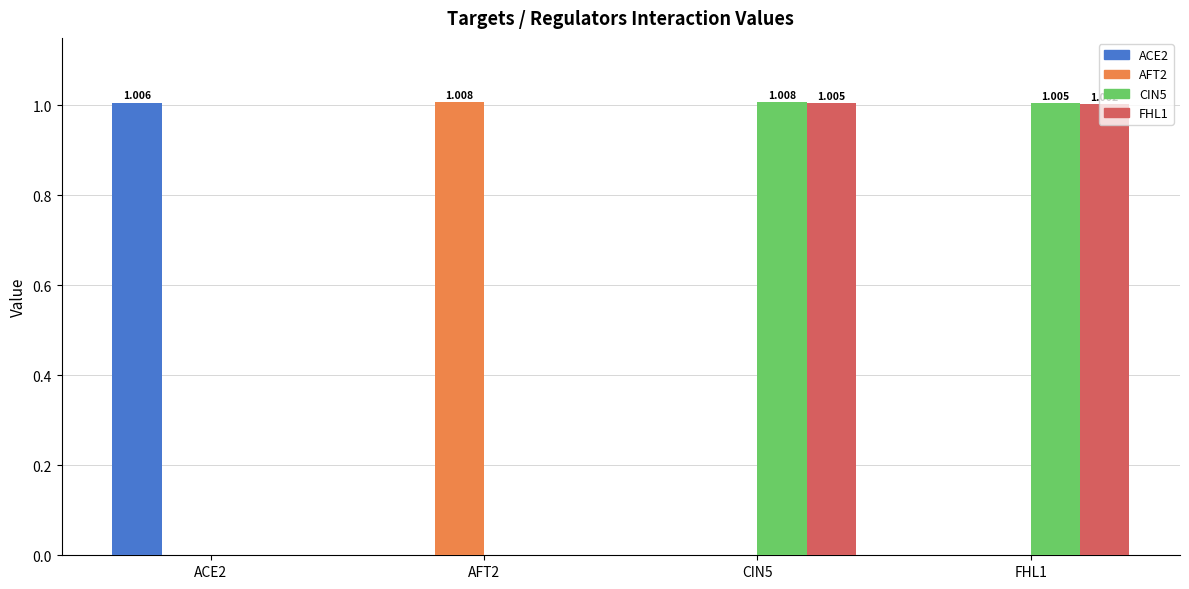

At how many categories does at least one series exceed 0?

4